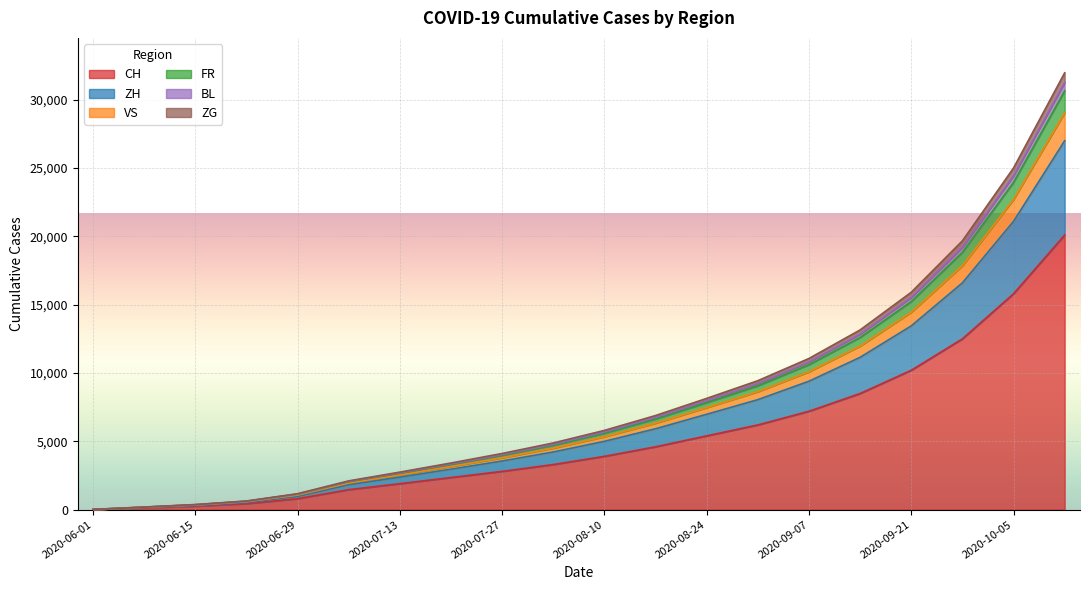

What is the label of the 5th point from the left?

2020-06-29